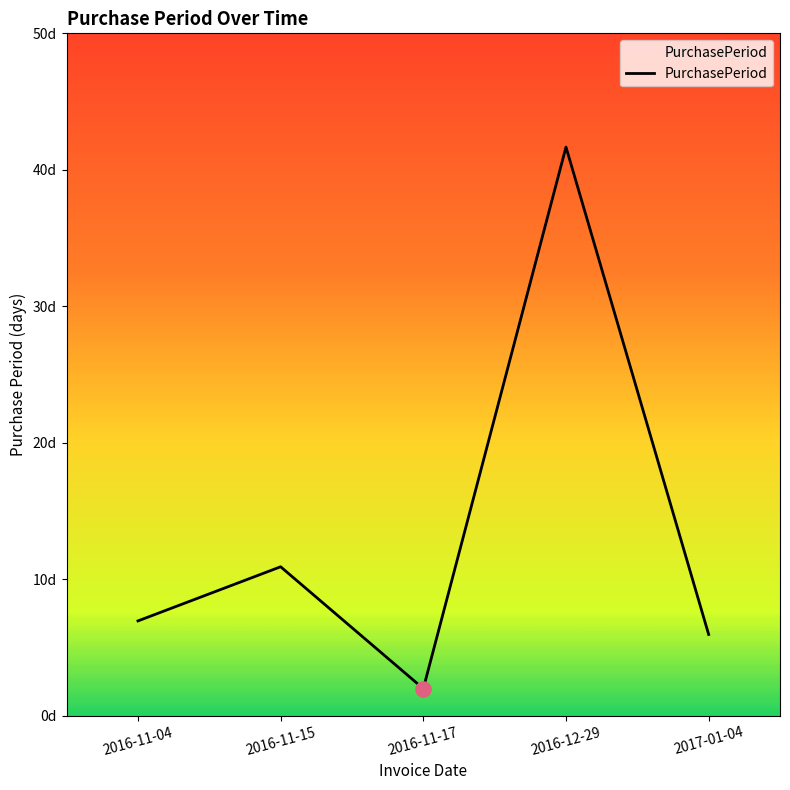

Which has a higher value, 2016-11-17 or 2016-11-15?

2016-11-15